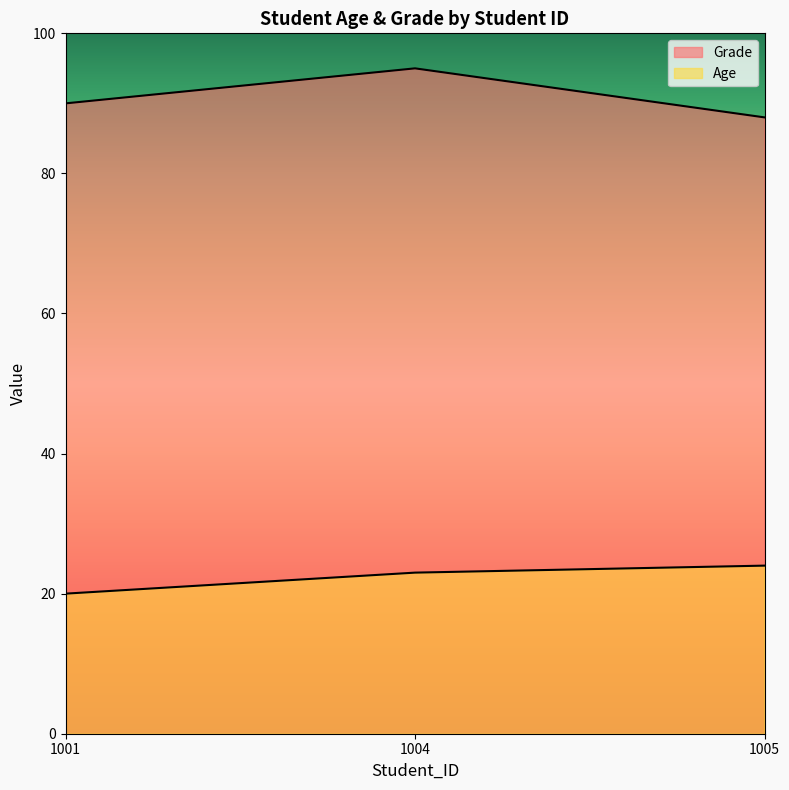

What is the spread (max minus min) of values at 1005?

64